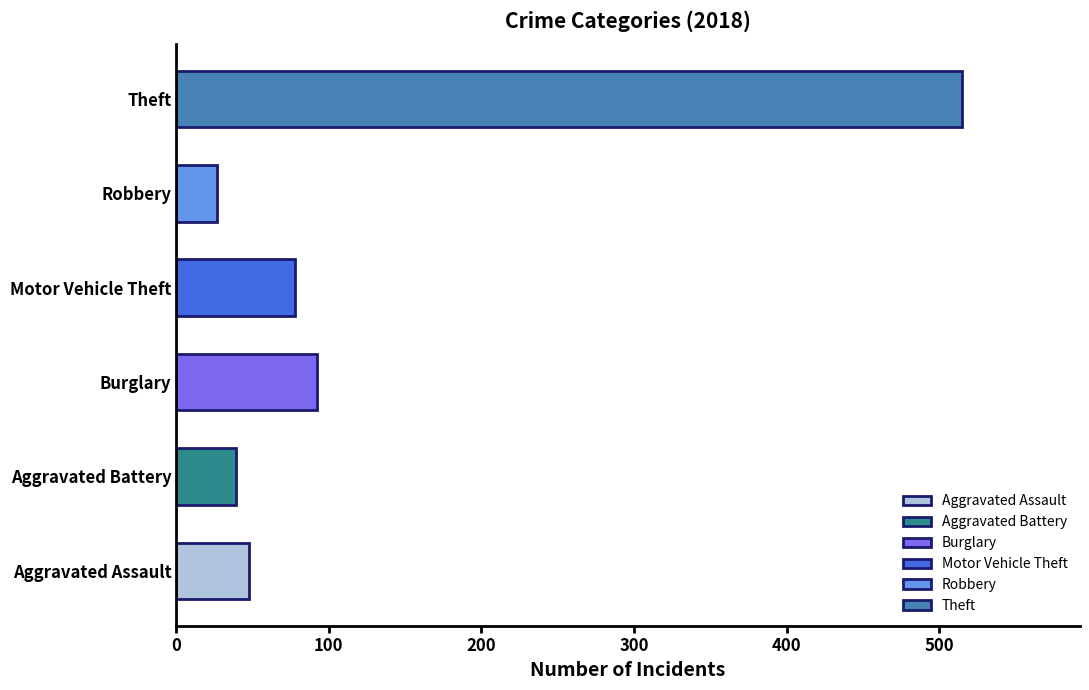

Are the bars horizontal?

Yes